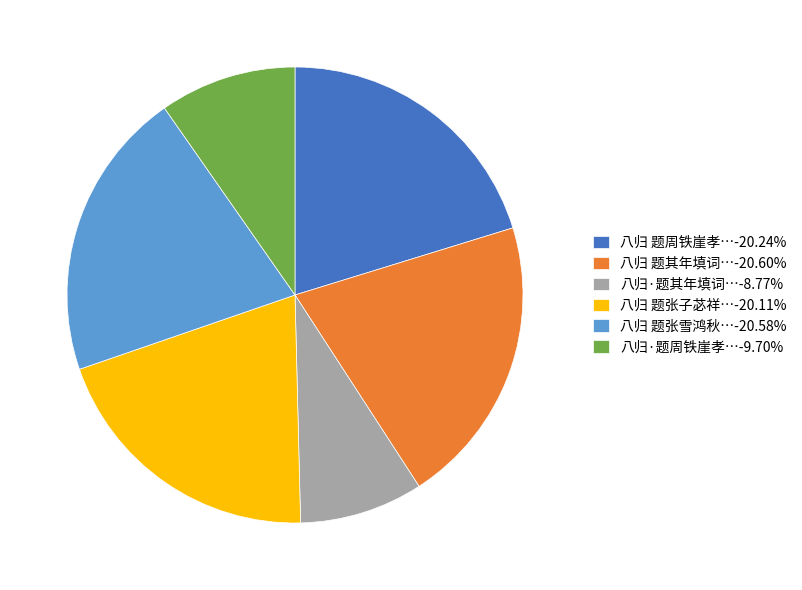

Is there a majority slice in this chart?

No